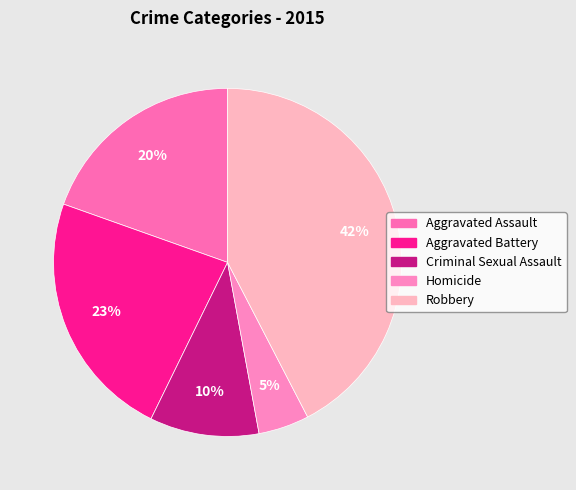

Which slice is the largest?

Robbery